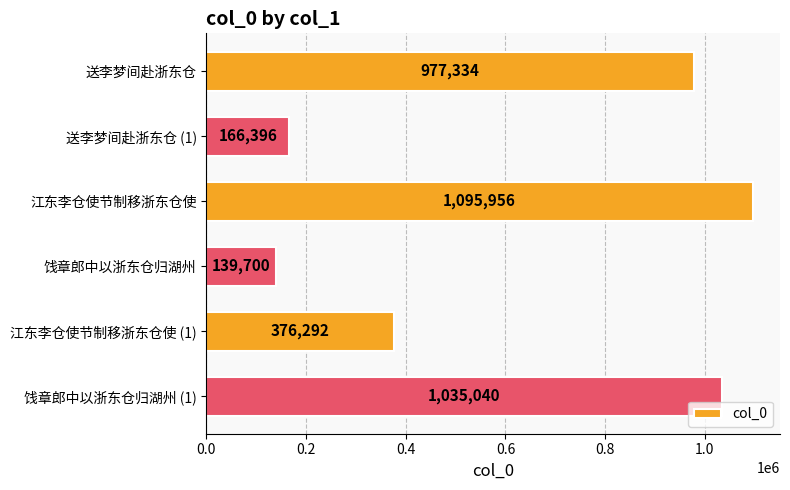

What is the change in value from 送李梦间赴浙东仓 to 饯章郎中以浙东仓归湖州?

-837634